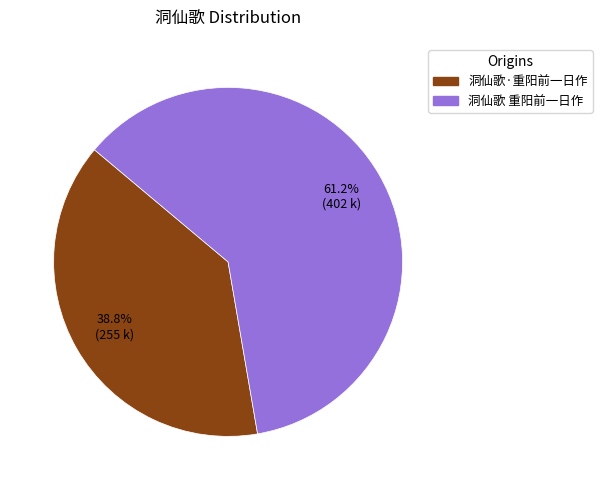

What percentage is the 洞仙歌 重阳前一日作 slice, to the nearest percent?

61%